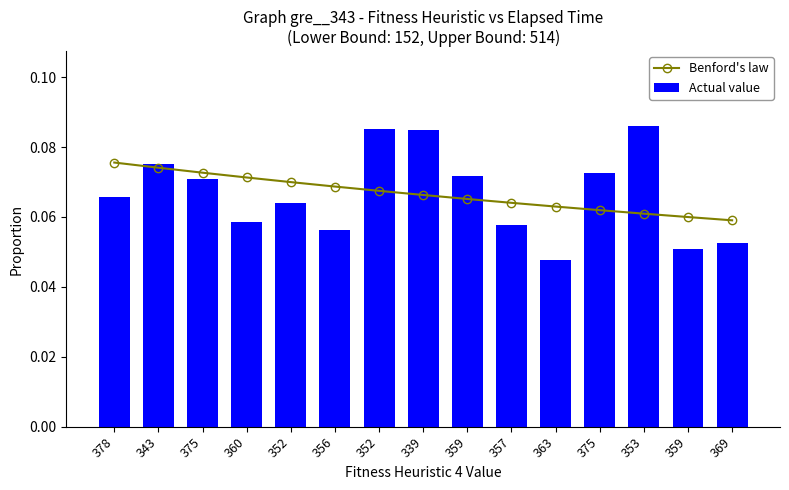

Count the Benford's law values in the range 0 to 1.

15